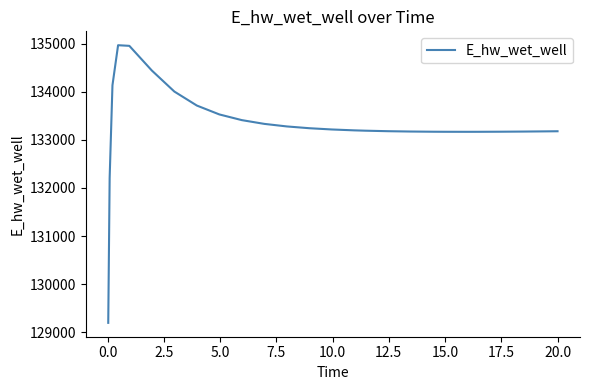

What is the smallest value displayed?

129196.2